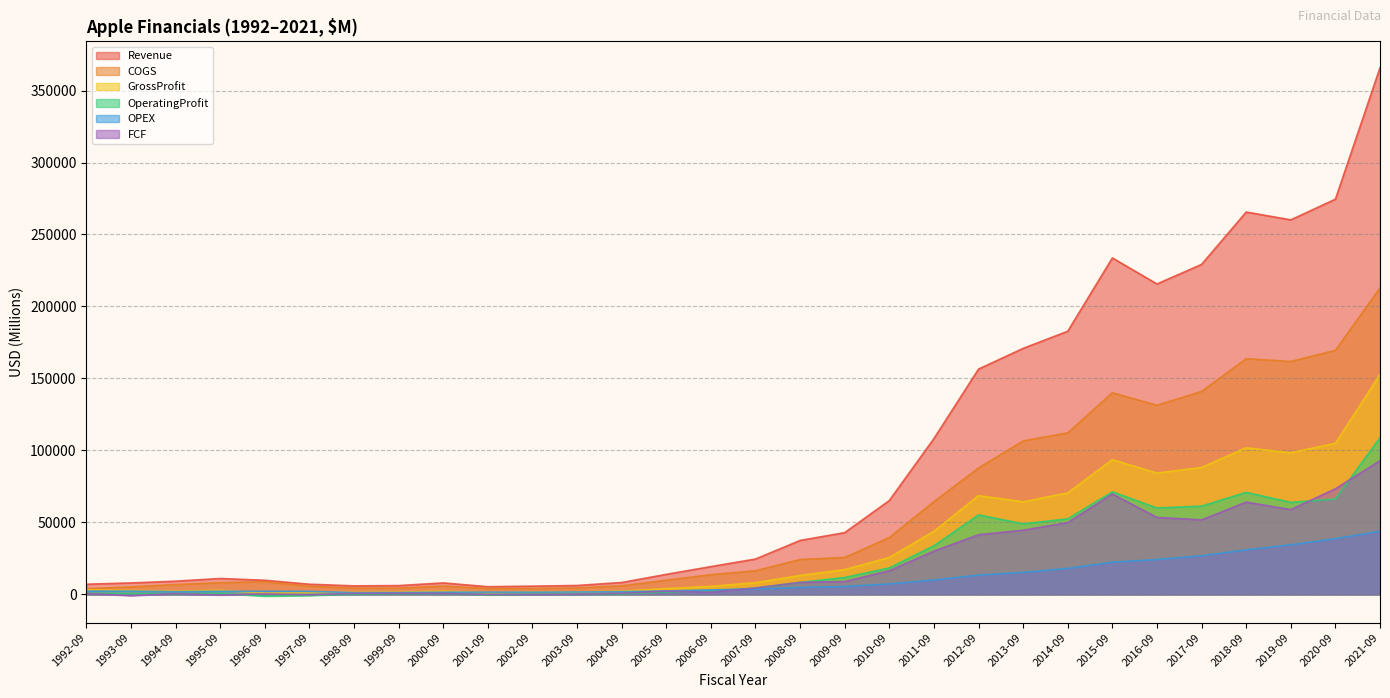

What is the highest value of the OperatingProfit series?

108949.0